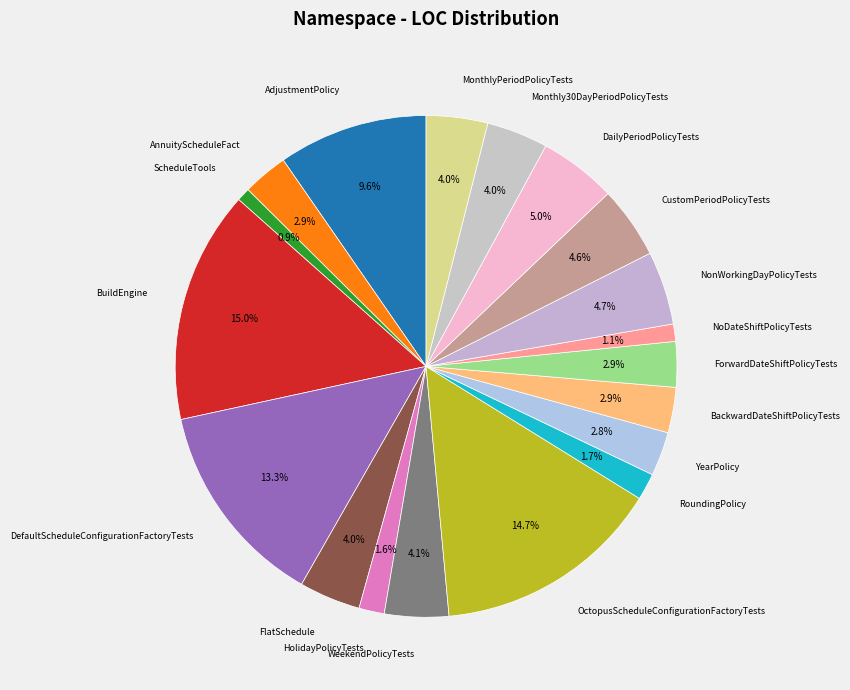

How many slices are in this pie chart?

19